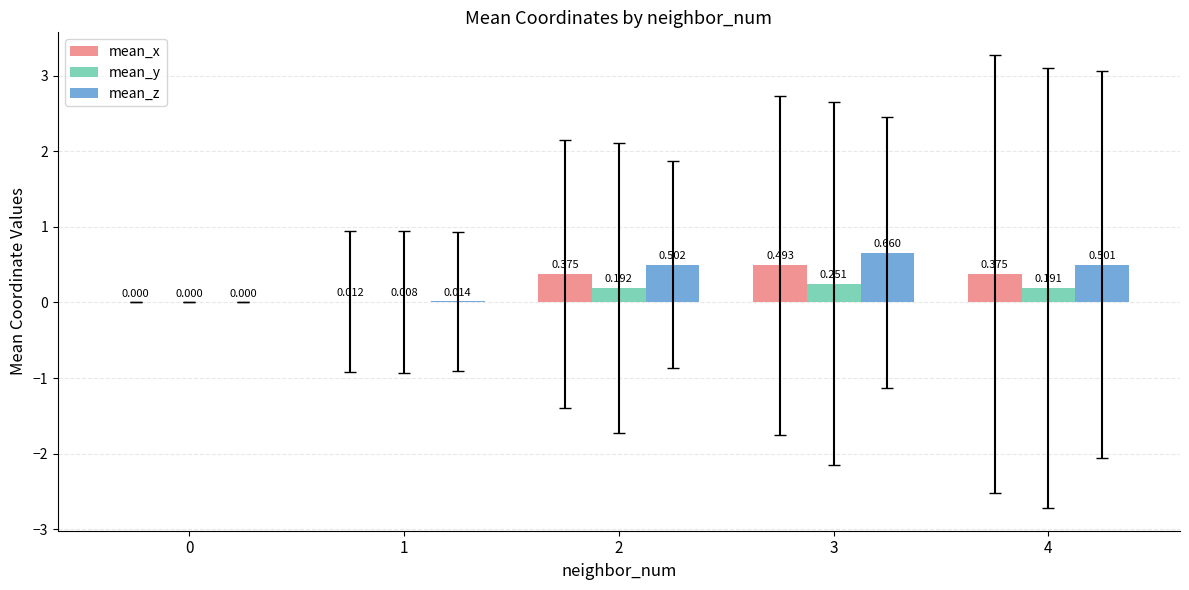

How many groups of bars are there?

5